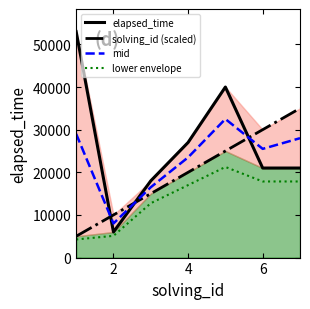

Which series has the largest total across all categories?

elapsed_time